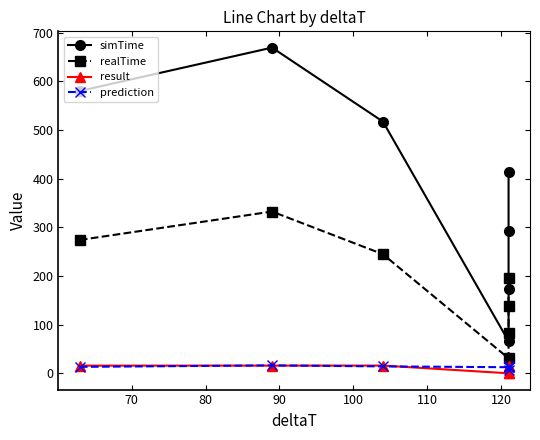

What is the total value across all series at 120?

638.6